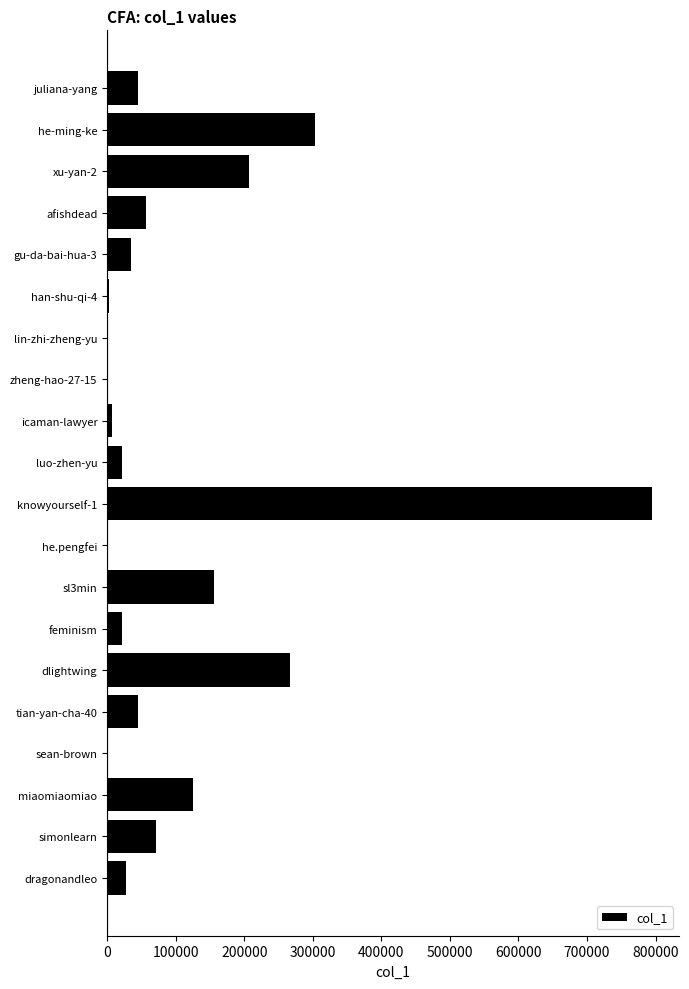

Which label corresponds to the largest value in the chart?

knowyourself-1